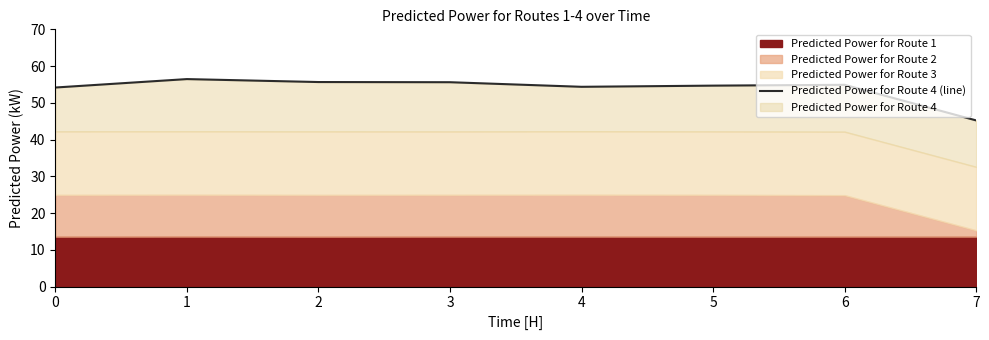

At which category does the chart reach its minimum across all series?

7